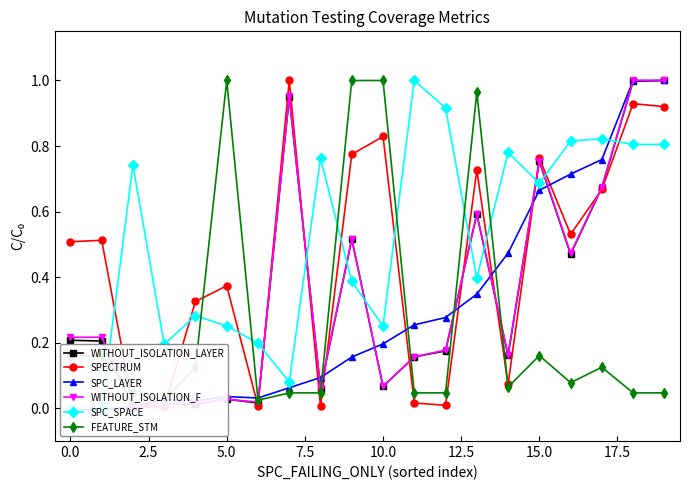

Is this an area chart (filled region under the line)?

No